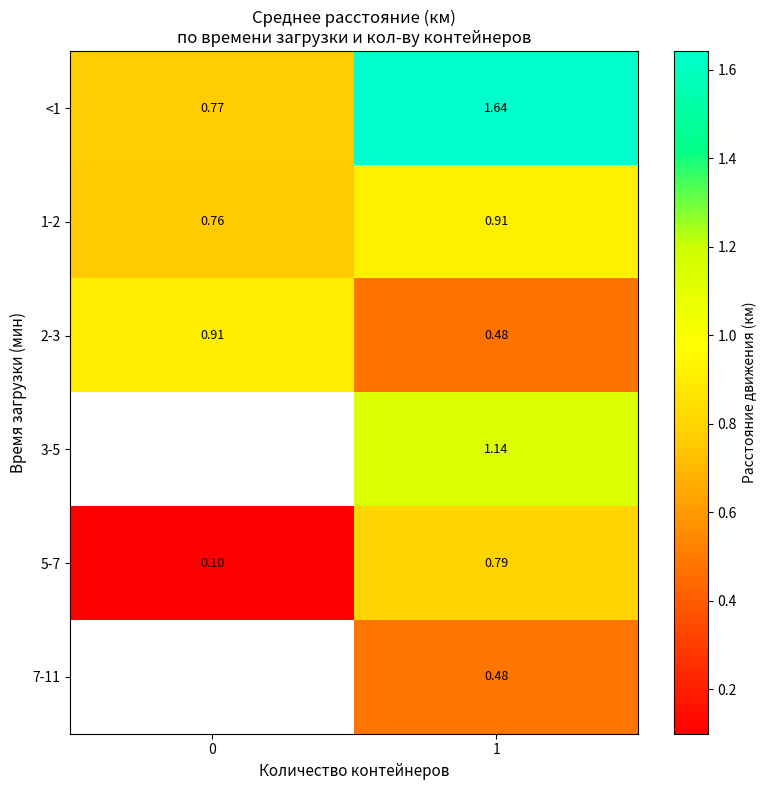

What is the sum of all <1 values?

2.4